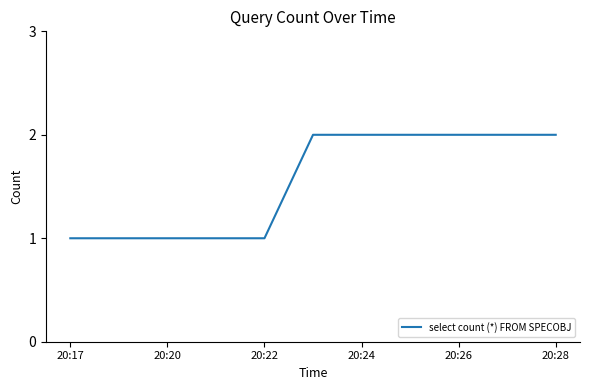

What is the maximum value shown in the chart?

2